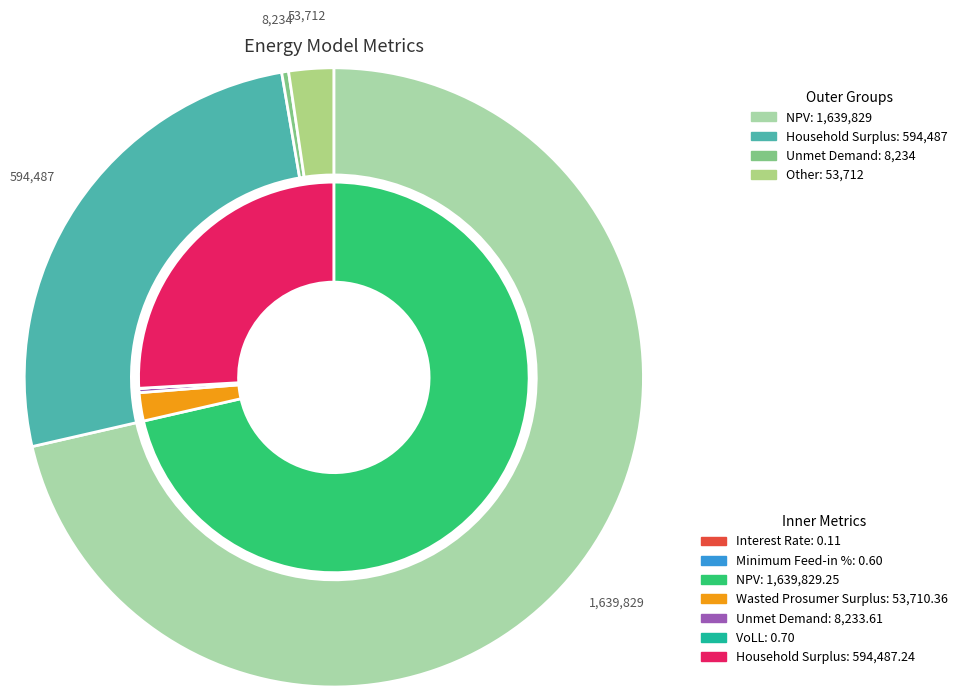

How many segments does this pie chart have?

7